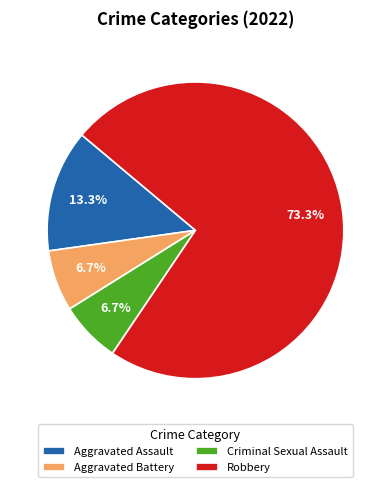

Between Criminal Sexual Assault and Aggravated Assault, which is larger?

Aggravated Assault